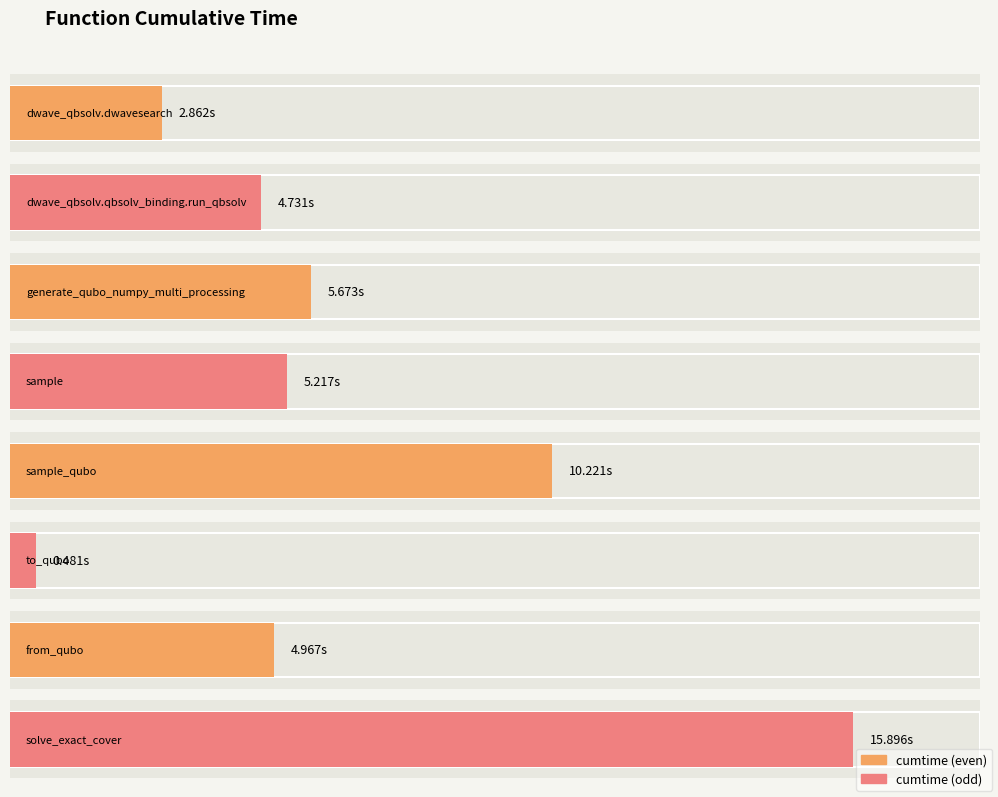

What is the greatest value displayed?

15.9